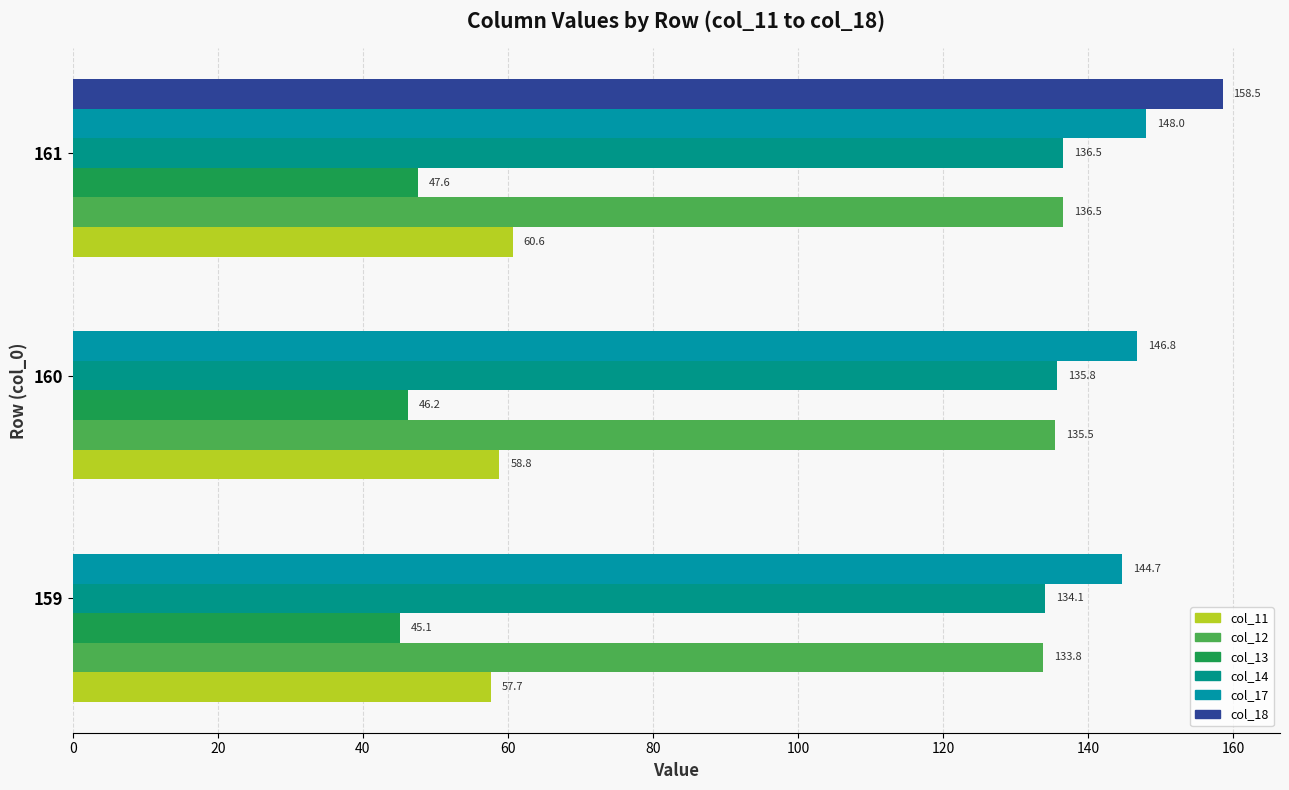

What are all the series names shown in the legend?

col_11, col_12, col_13, col_14, col_17, col_18